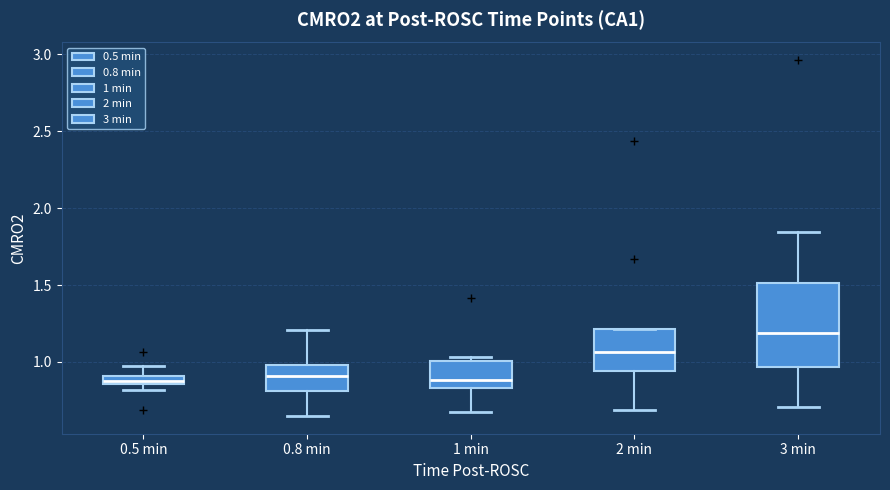

Which box's median line is the highest?

3 min